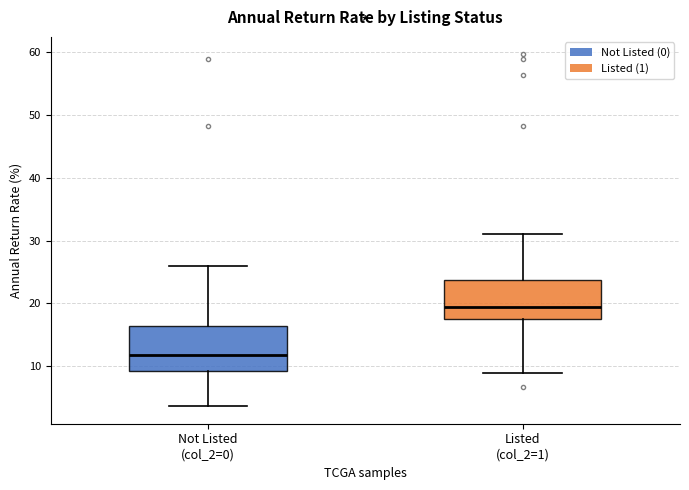

Reading left to right, transcribe this box plot: for each box, give where its median line is, the range the box spans, and where its two whiskers end, as read against the y-axis. The values are not printed on the chart, so give them approximately, as read against the axis.

Not Listed (col_2=0): median 12, box 9 to 16, whiskers 4 to 26
Listed (col_2=1): median 19, box 17 to 24, whiskers 9 to 31